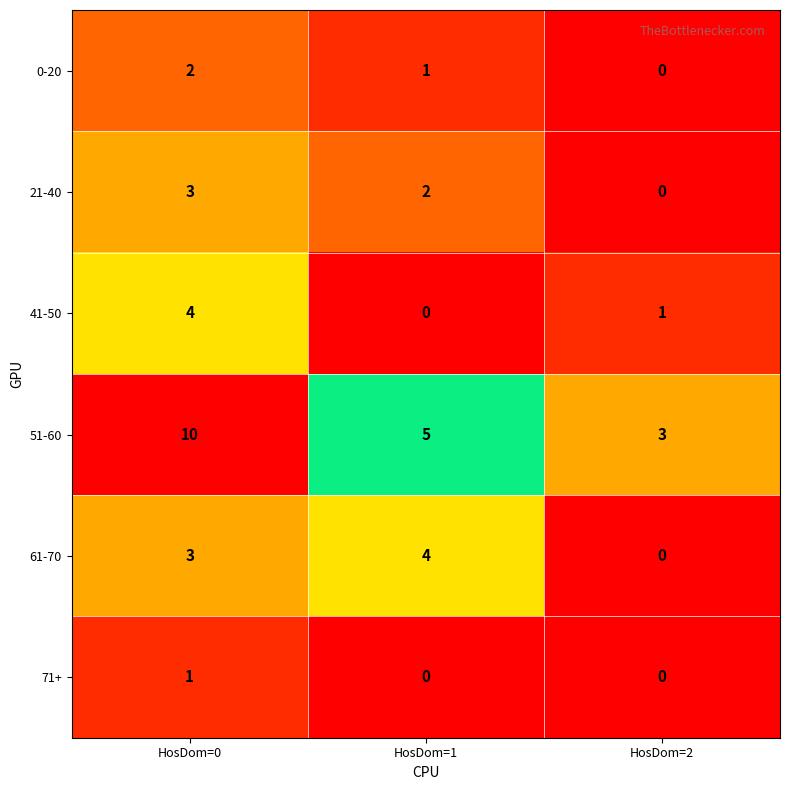

Is it true that 61-70 equals 2 at HosDom=0?

False